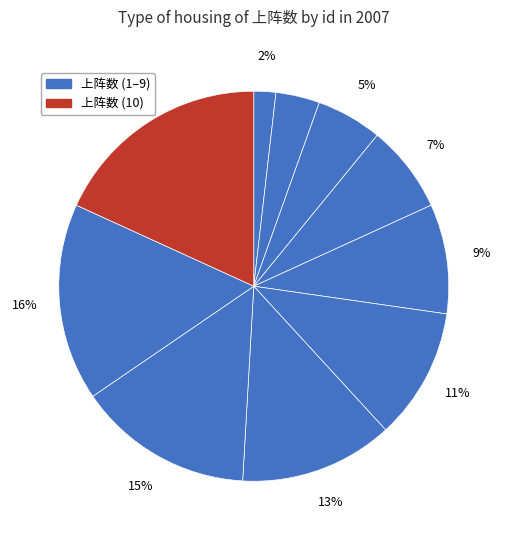

Does any single category account for the majority?

No